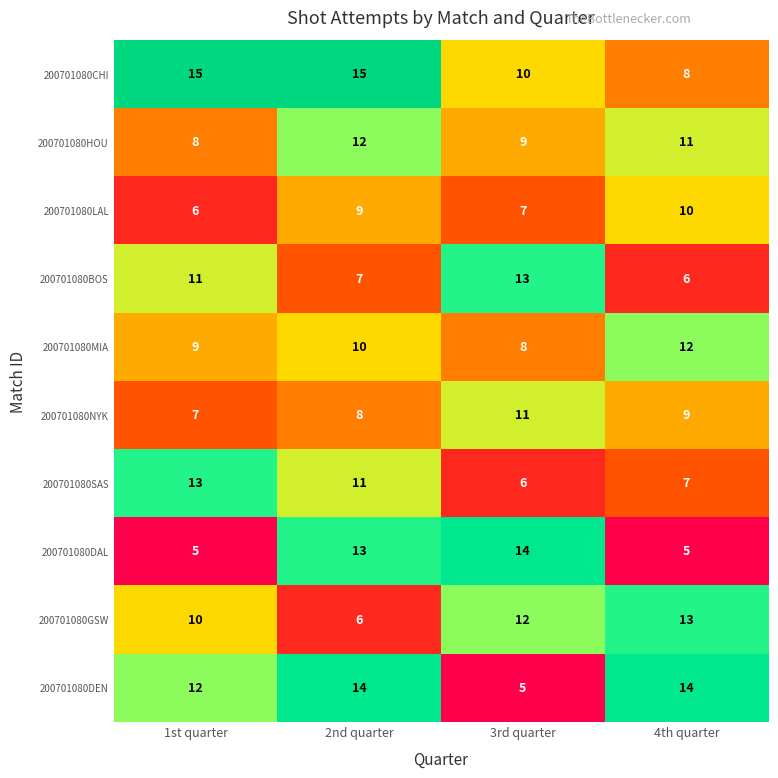

How many 200701080BOS values are between 7 and 13?

3